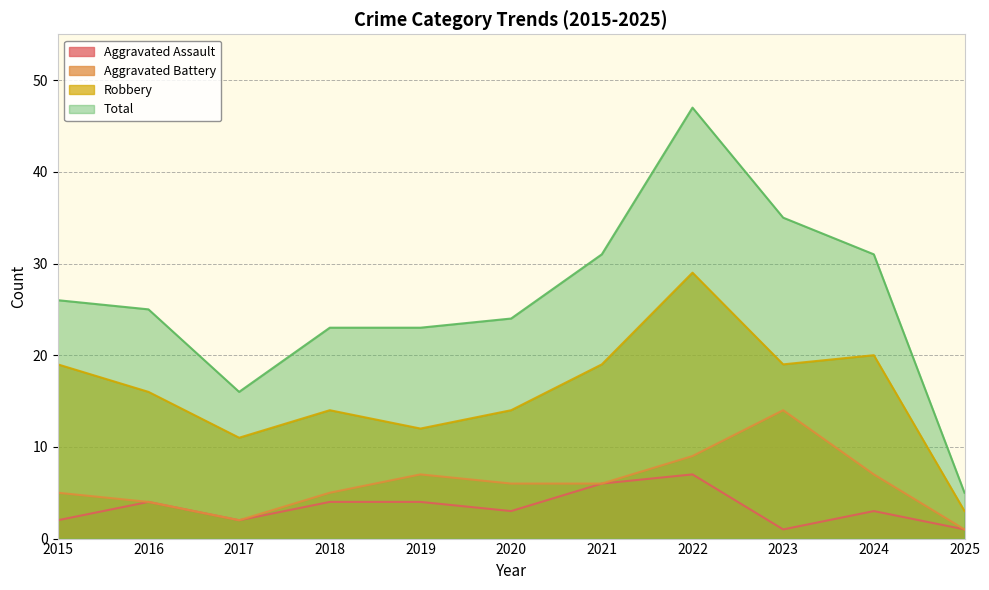

Does the chart have visible grid lines?

Yes